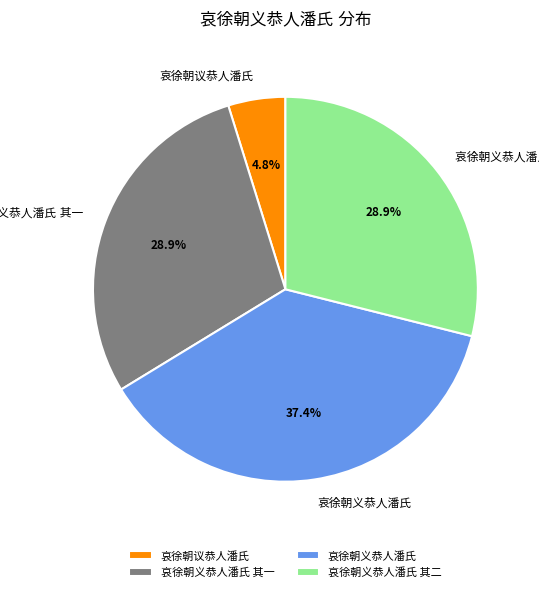

Is there any slice that represents more than half of the pie?

No